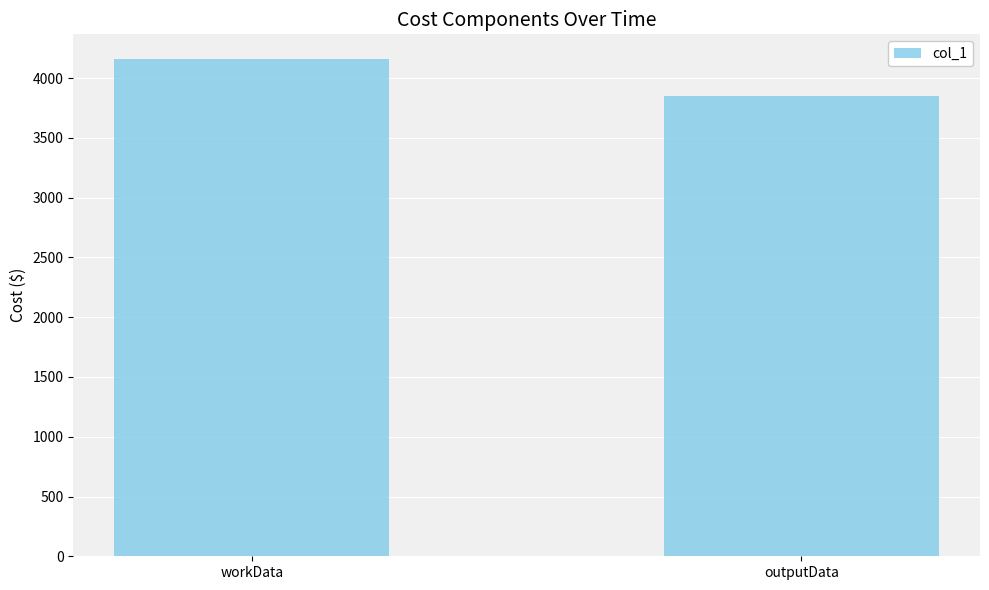

Reading left to right, transcribe all the data shown in this chart.

workData=4159	outputData=3848